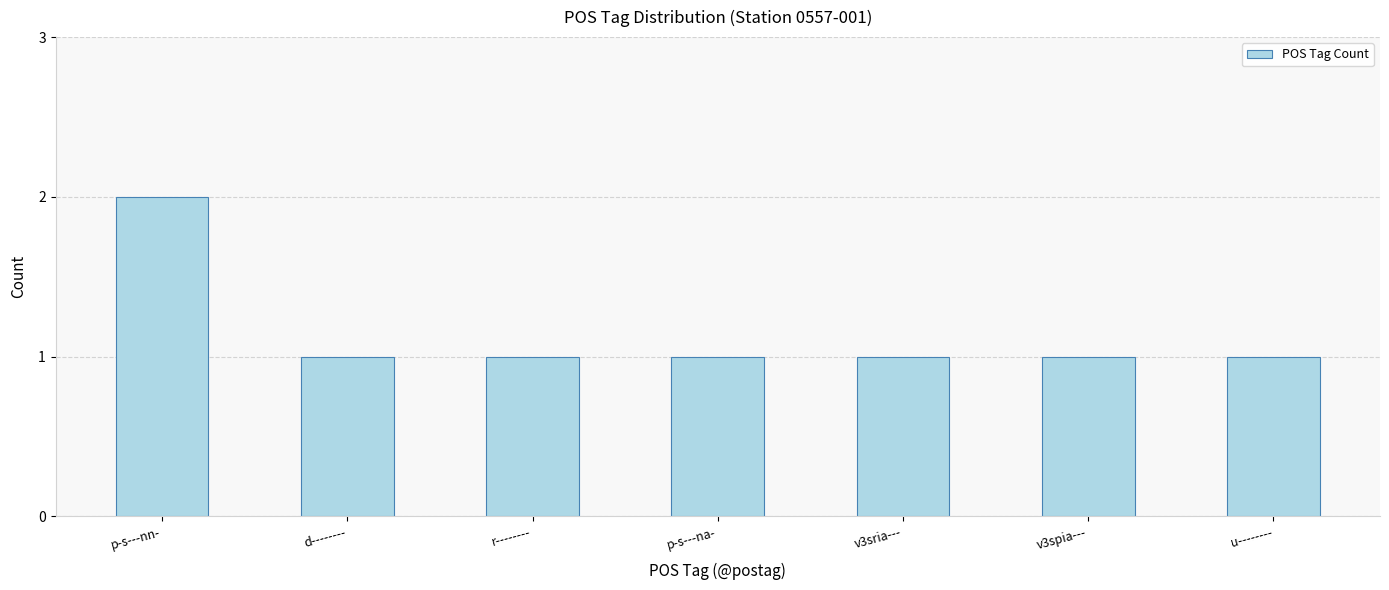

Reading right to left, extract all data points from this chart.

u--------=1	v3spia---=1	v3sria---=1	p-s---na-=1	r--------=1	d--------=1	p-s---nn-=2